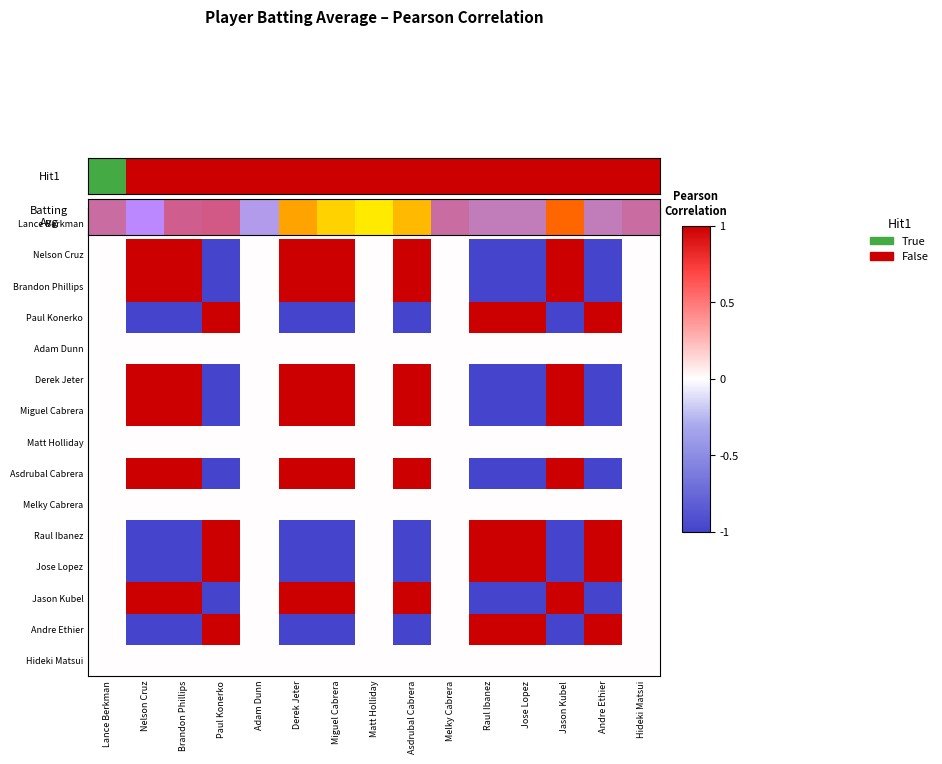

At which category is the sum across all series the highest?

Derek Jeter